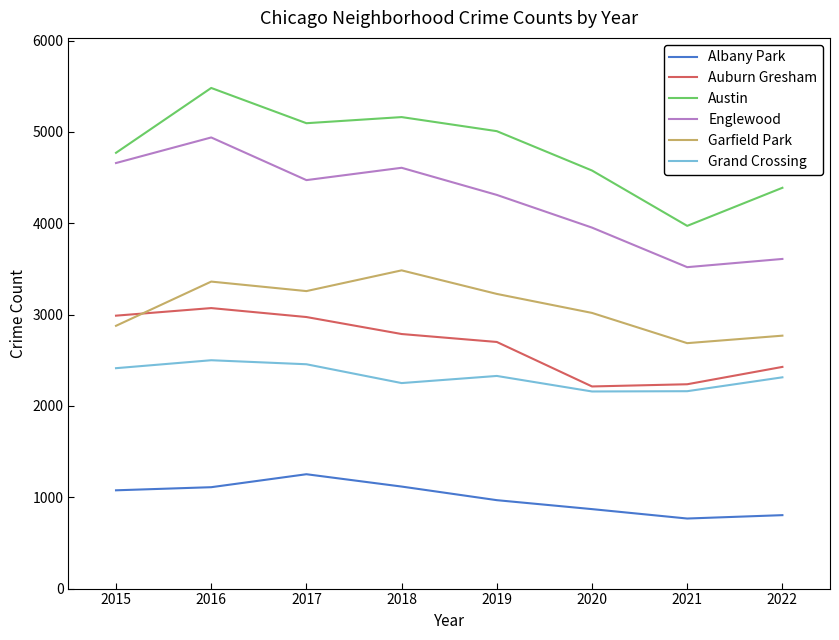

True or false: Auburn Gresham has a value of 3883 at 2018.

False